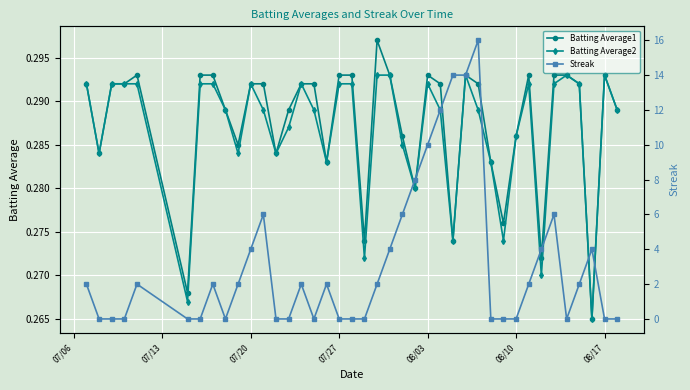

Count the Batting Average2 values in the range 0 to 1.

40